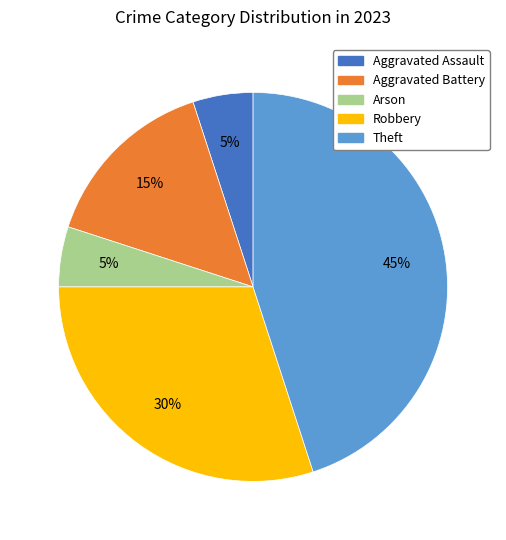

Is there any slice that represents more than half of the pie?

No